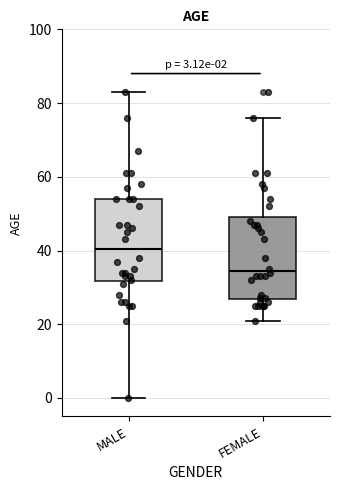

Which box's median line is the highest?

MALE